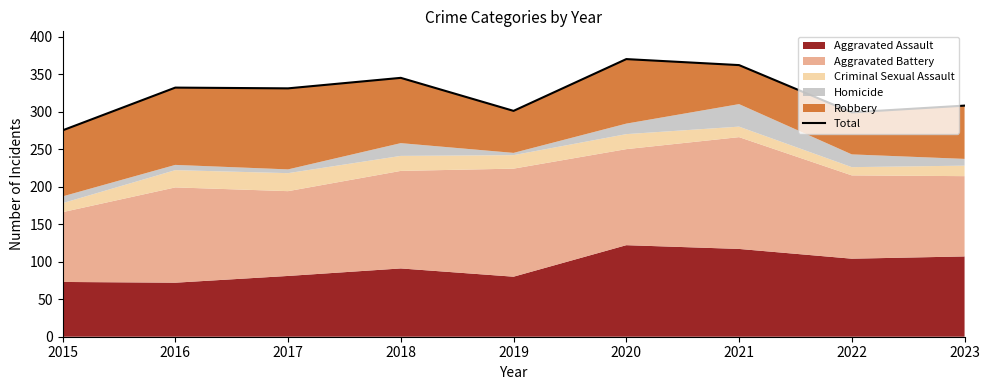

Reading left to right, extract all data points from this chart.

2015=275	2016=332	2017=331	2018=345	2019=301	2020=370	2021=362	2022=299	2023=308